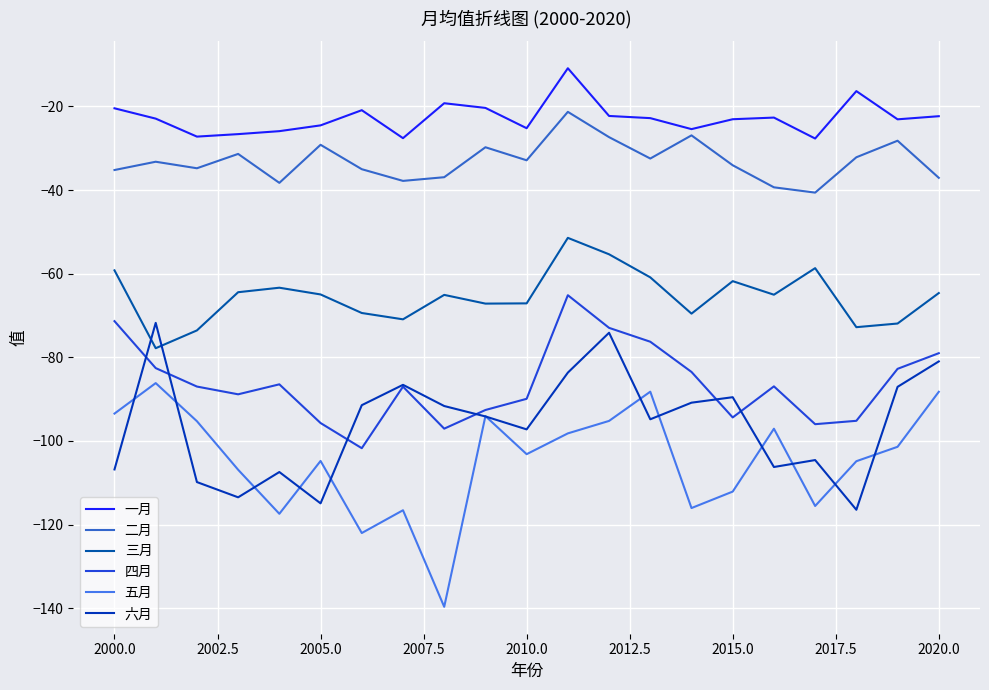

True or false: 四月 and 一月 cross at least once.

False